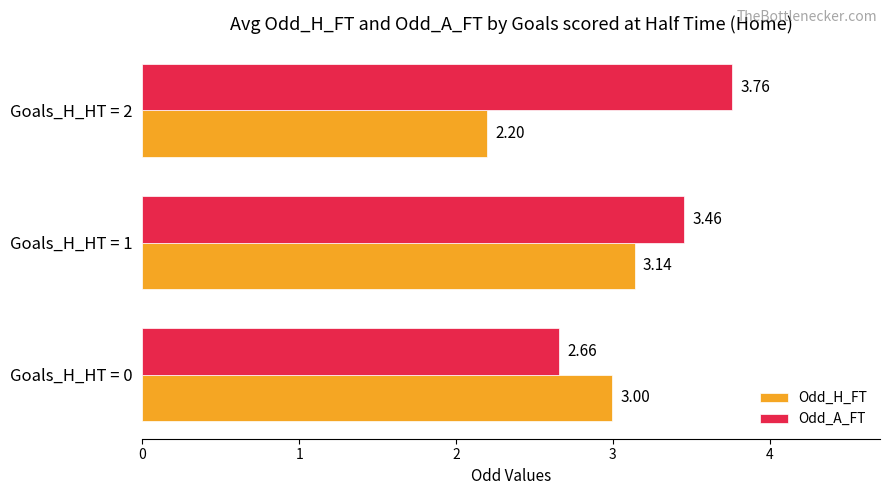

What are all the series names shown in the legend?

Odd_H_FT, Odd_A_FT